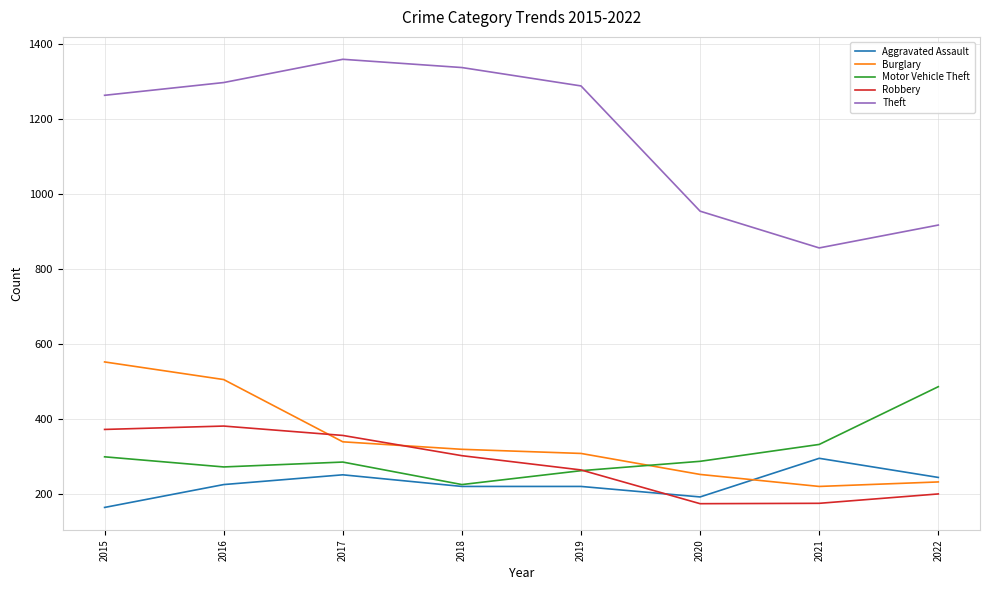

What is the smallest value displayed?

164